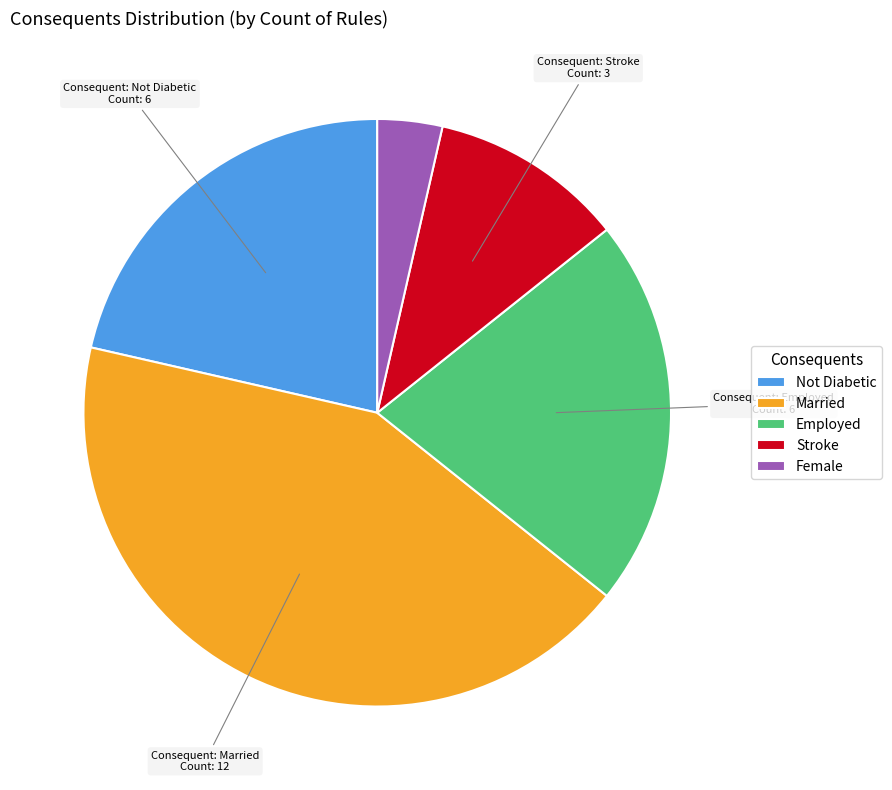

True or false: Stroke accounts for 5% of the total.

False